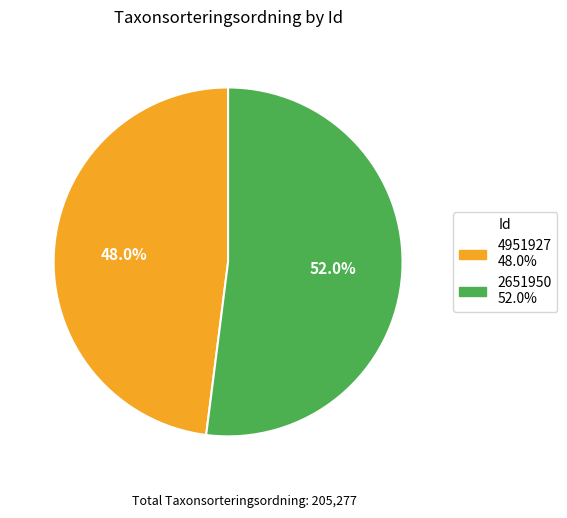

What is the ratio of the value at 4951927 to the value at 2651950?

0.9